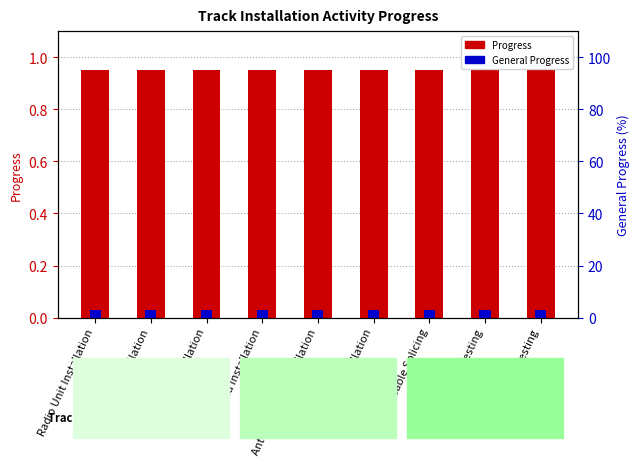

What is the sum of the Progress values at Fiber Testing and Power Testing?

1.9